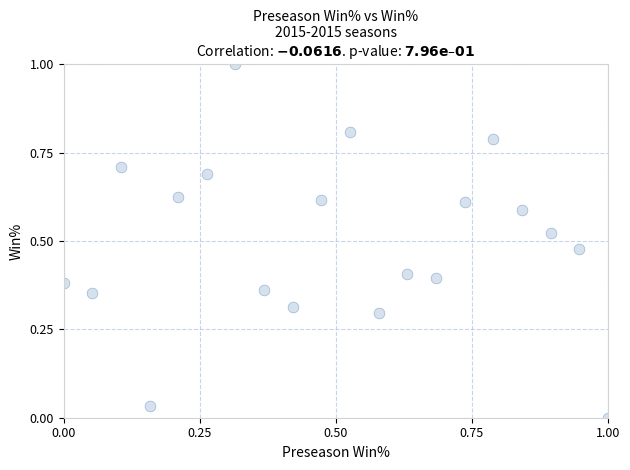

What is the range of Y values (max minus min)?

1.0